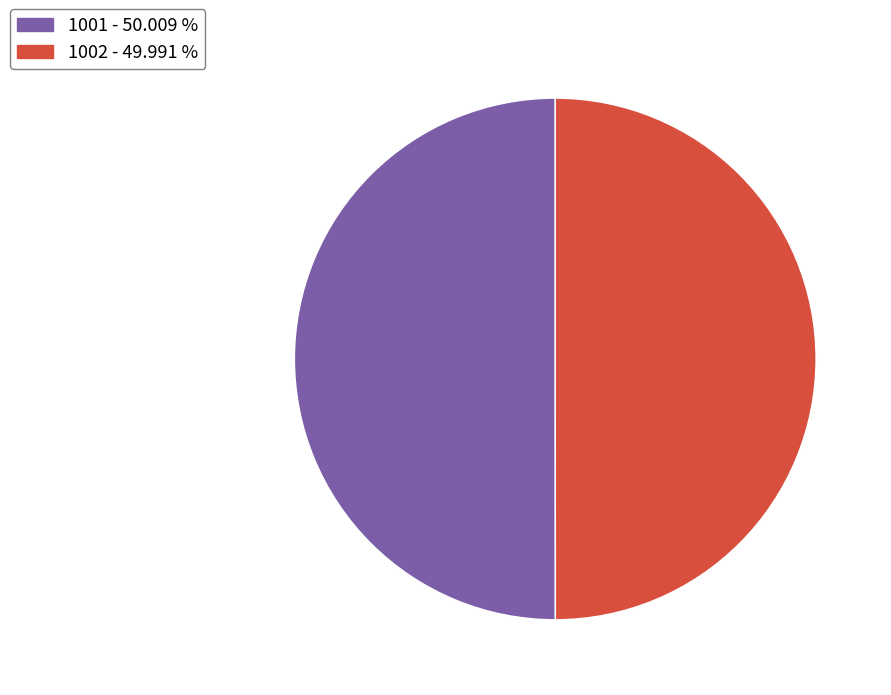

The 1001 slice represents 50% of the pie. True or false?

True